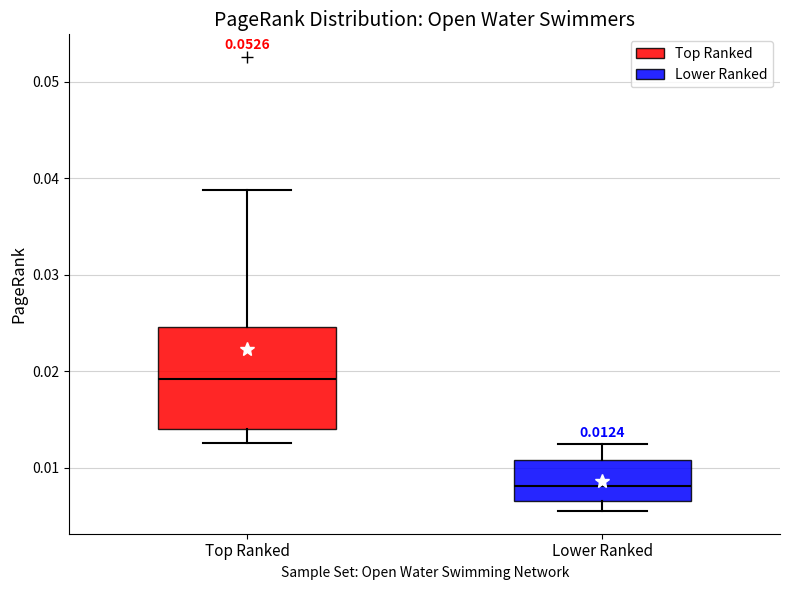

Which box's median line is the highest?

Top Ranked